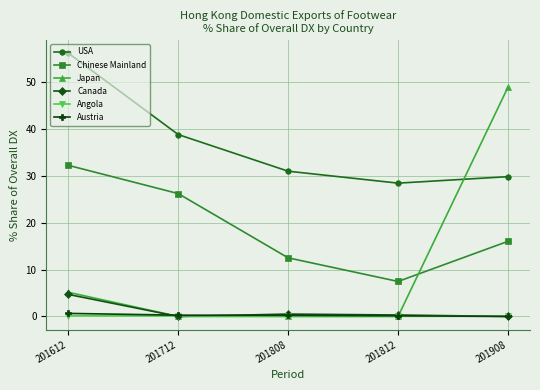

What is the average value of the Japan series?

10.8